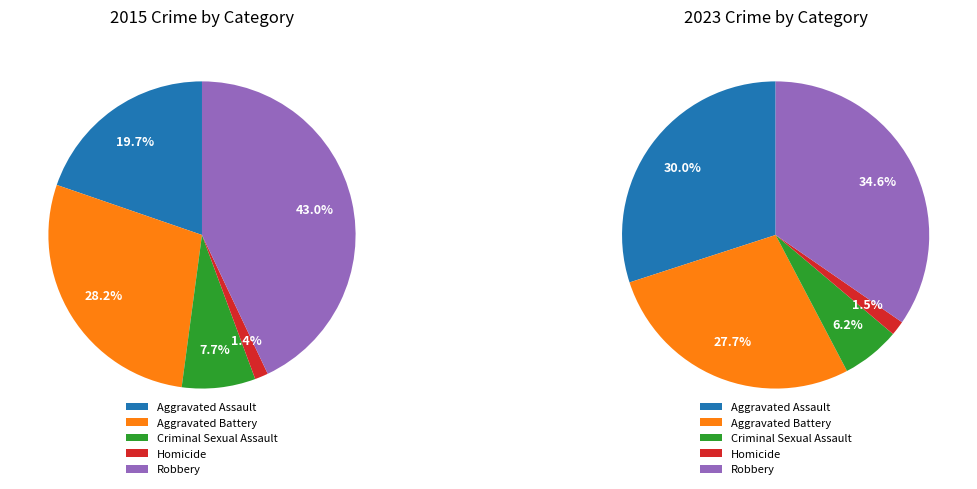

Combined, what portion of the pie is Aggravated Battery and Aggravated Assault?

47.9%